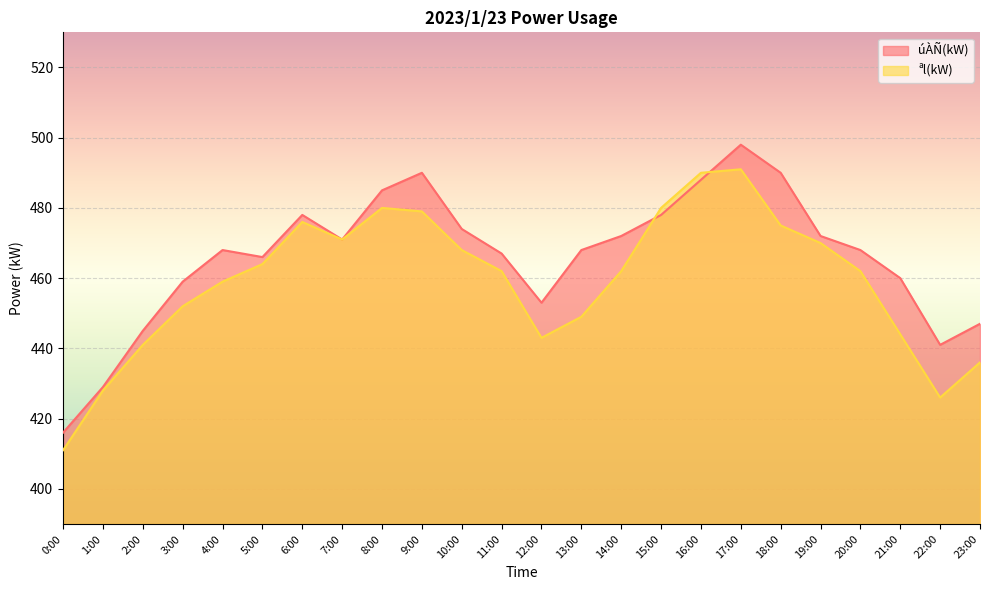

What value does the úÀÑ(kW) series have at 18:00, to the nearest 10?

490